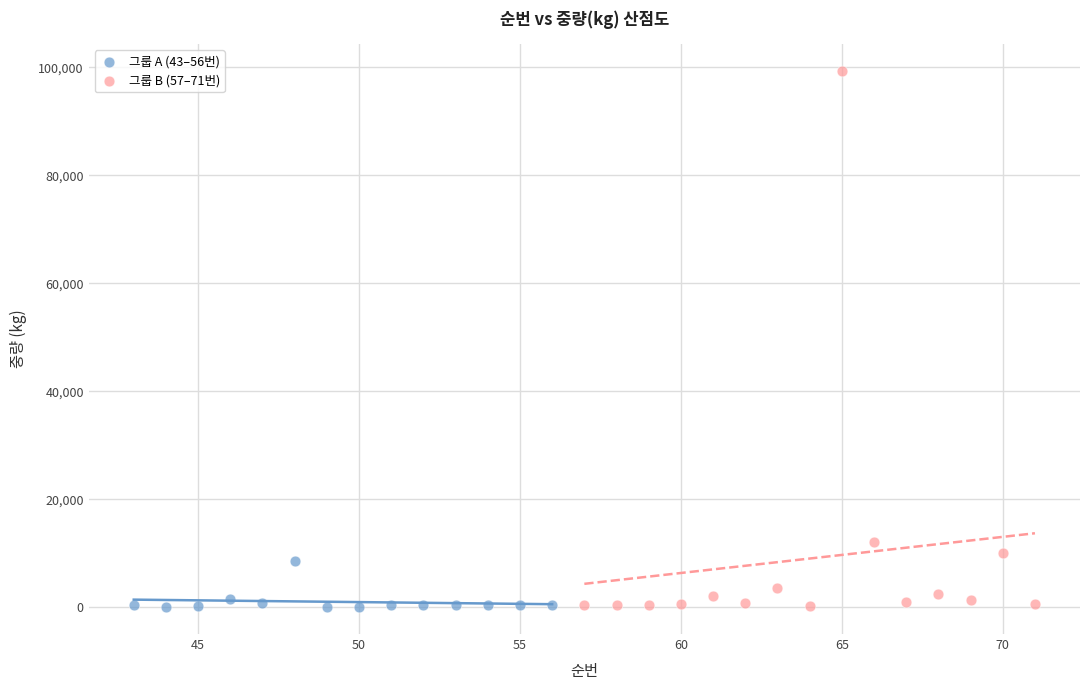

Which series has the largest Y range (max minus min)?

그룹 B (57–71번)